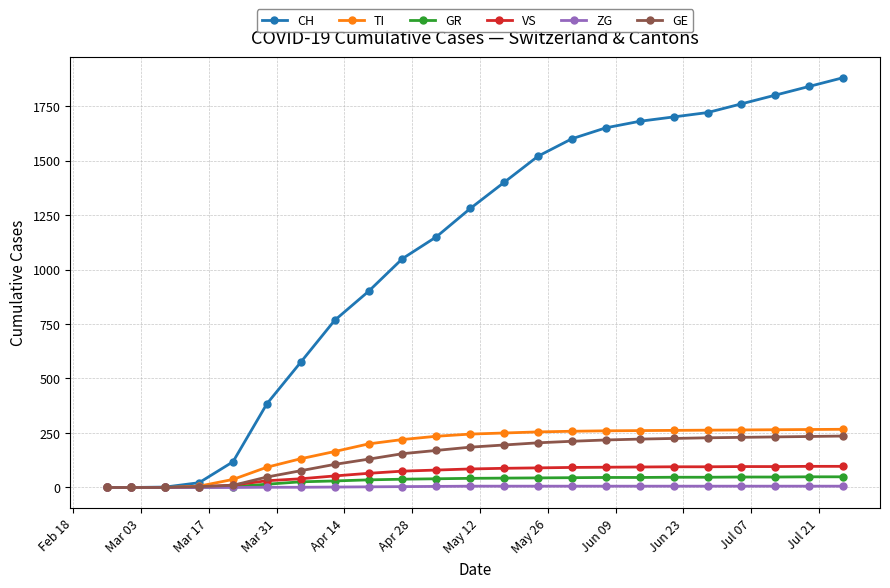

What is the value of the CH point at the 11th from the left?

1150